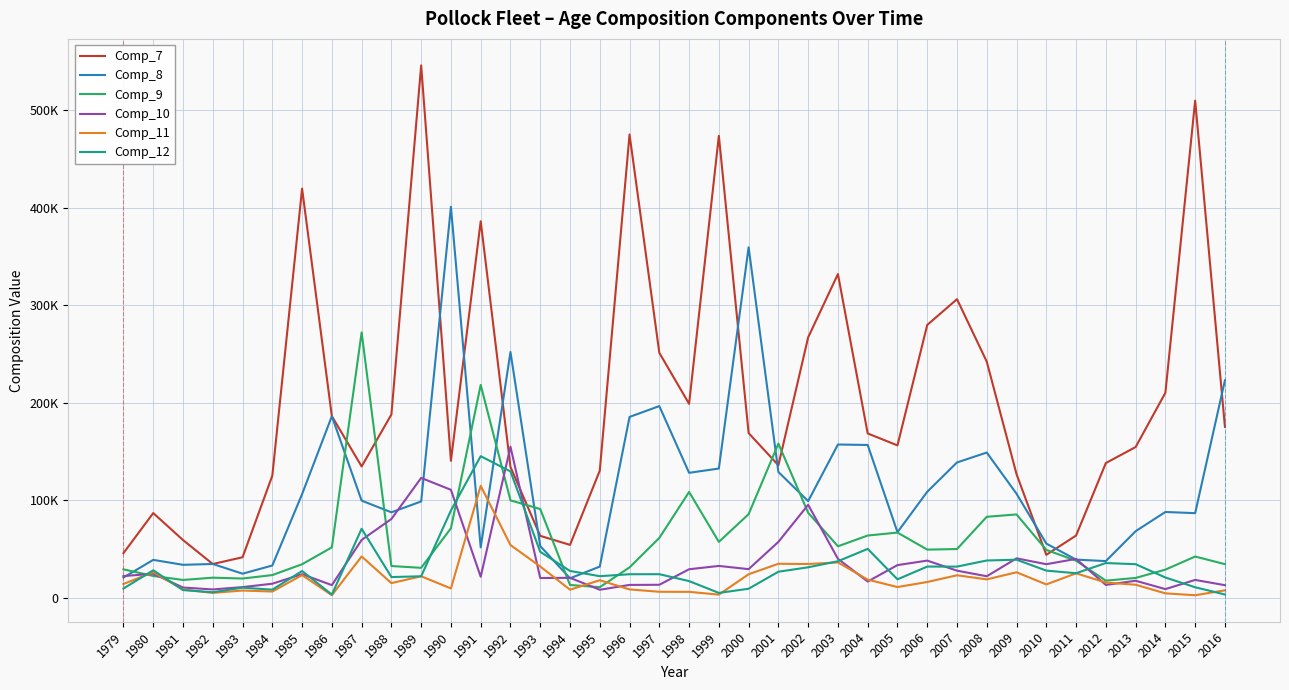

What is the difference between the Comp_10 values at 1994 and 2004?

3791.3